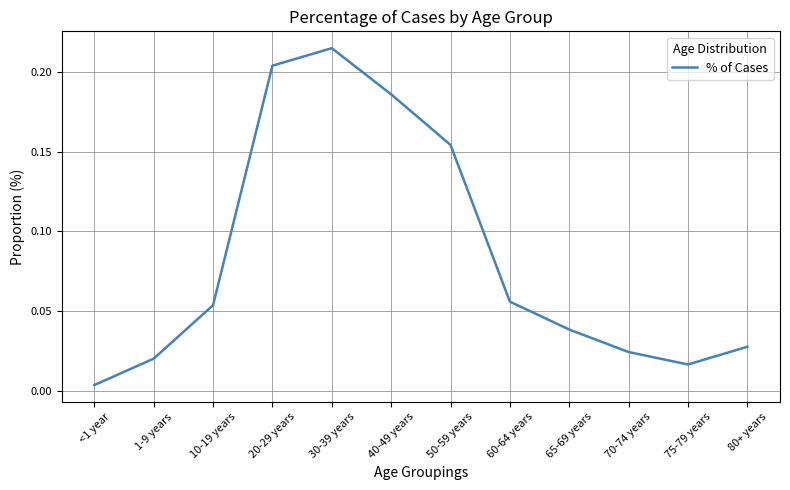

Does the chart display data point markers on the line(s)?

No